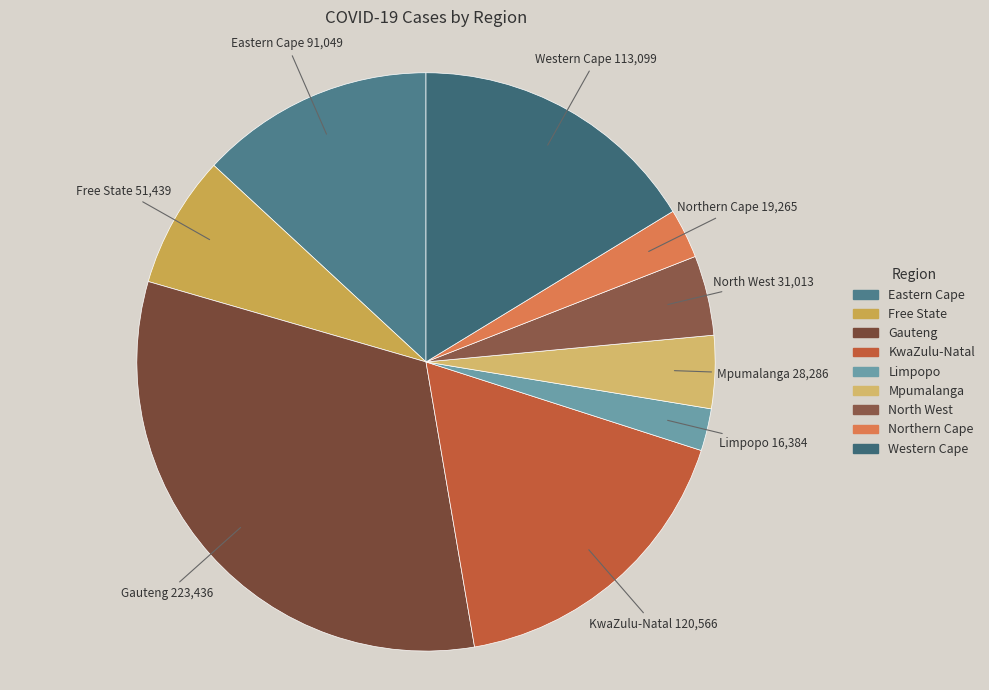

Is KwaZulu-Natal the majority of the pie?

No